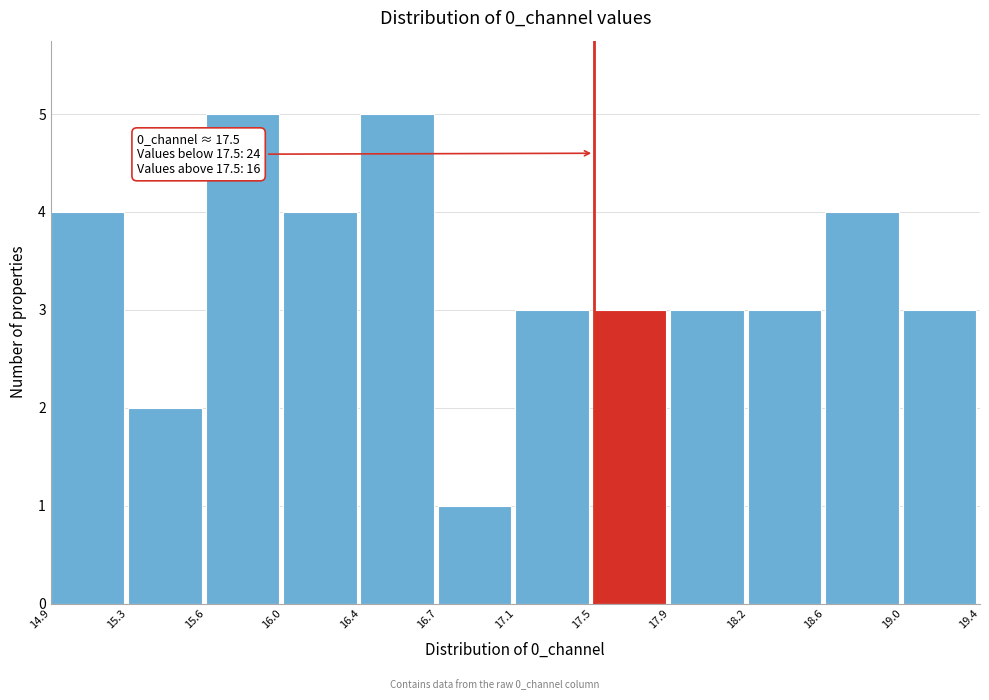

Reading right to left, what are all the values shown in this chart?

3	4	3	3	3	3	1	5	4	5	2	4